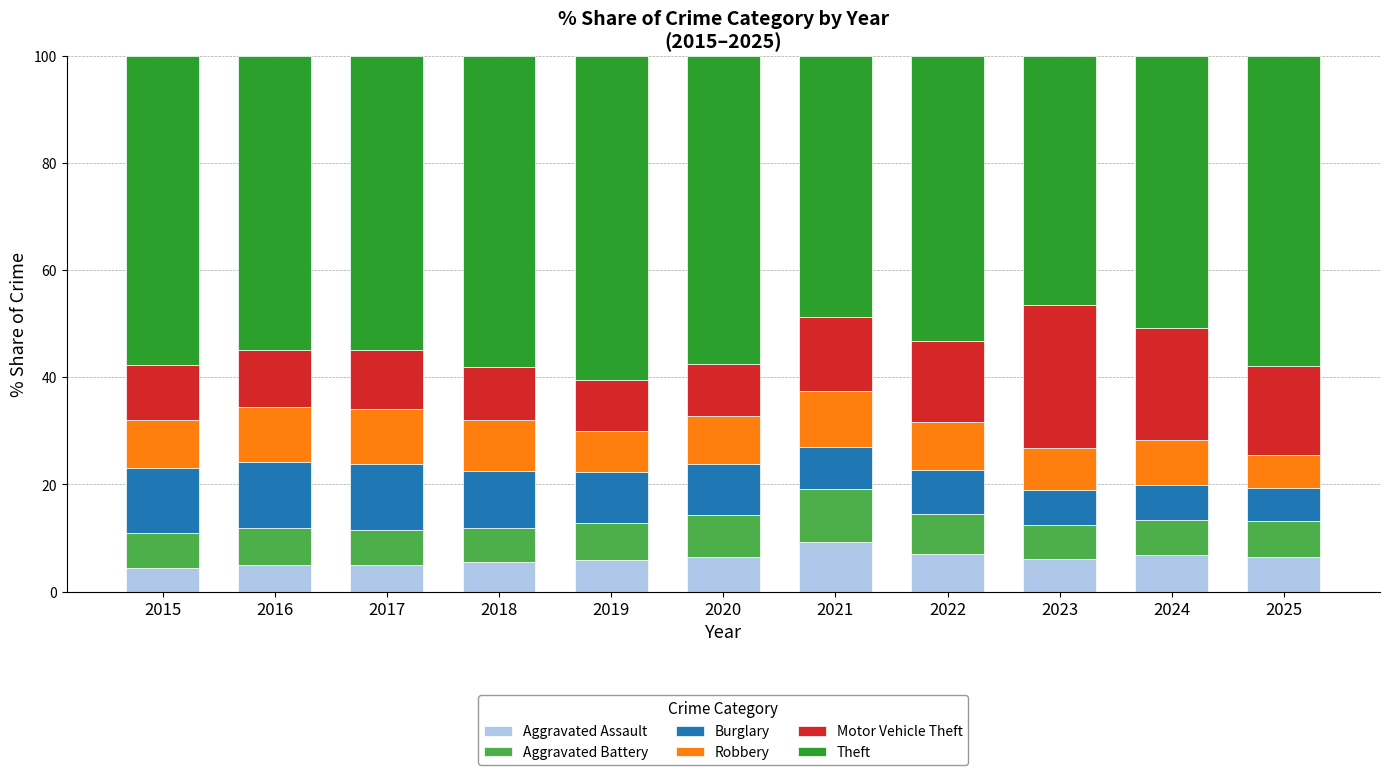

Which category has the highest value in the Aggravated Assault series?

2021